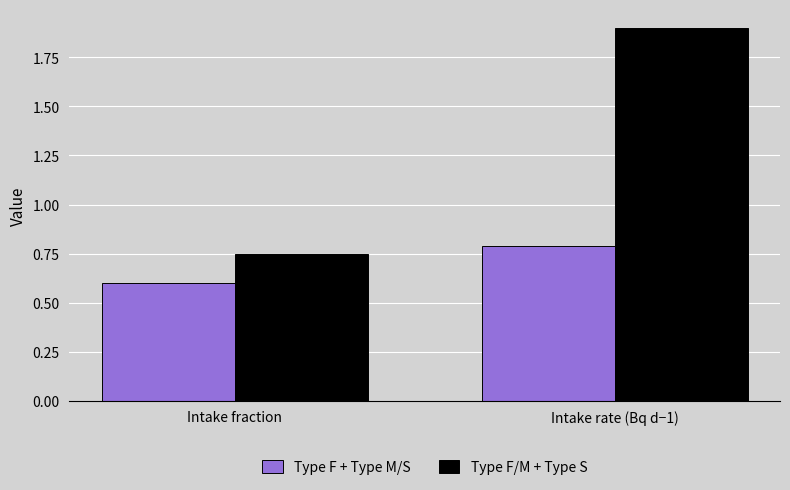

List the series in order of their peak value, highest first.

Type F/M + Type S, Type F + Type M/S